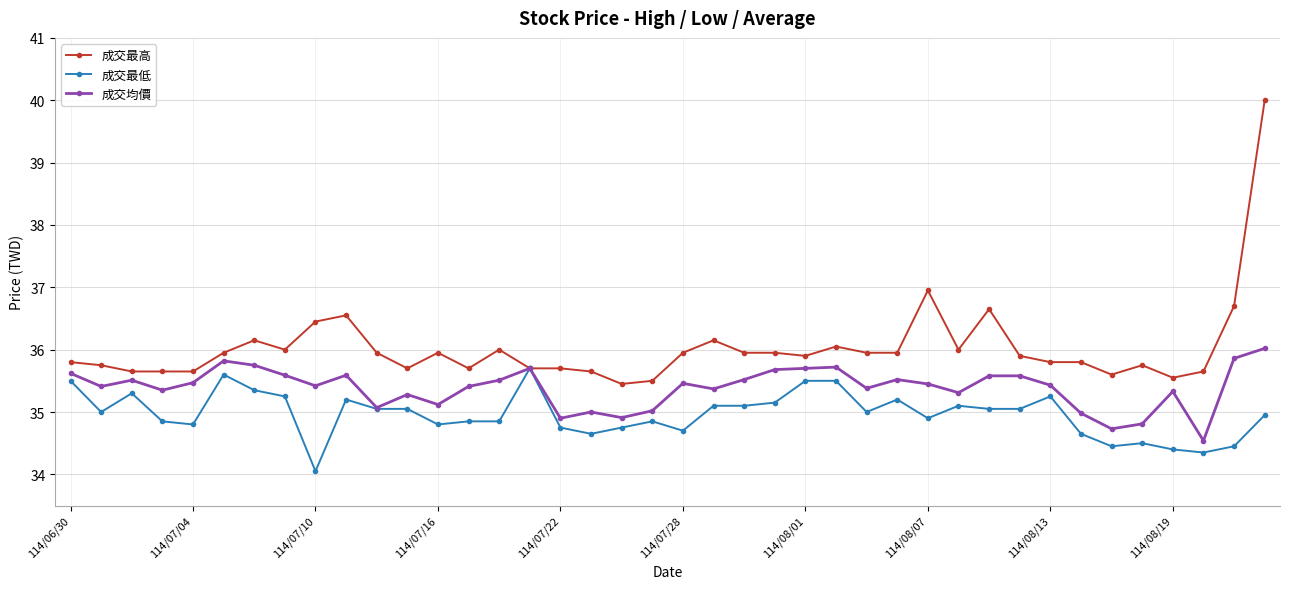

Which series has the widest spread of values?

成交最高